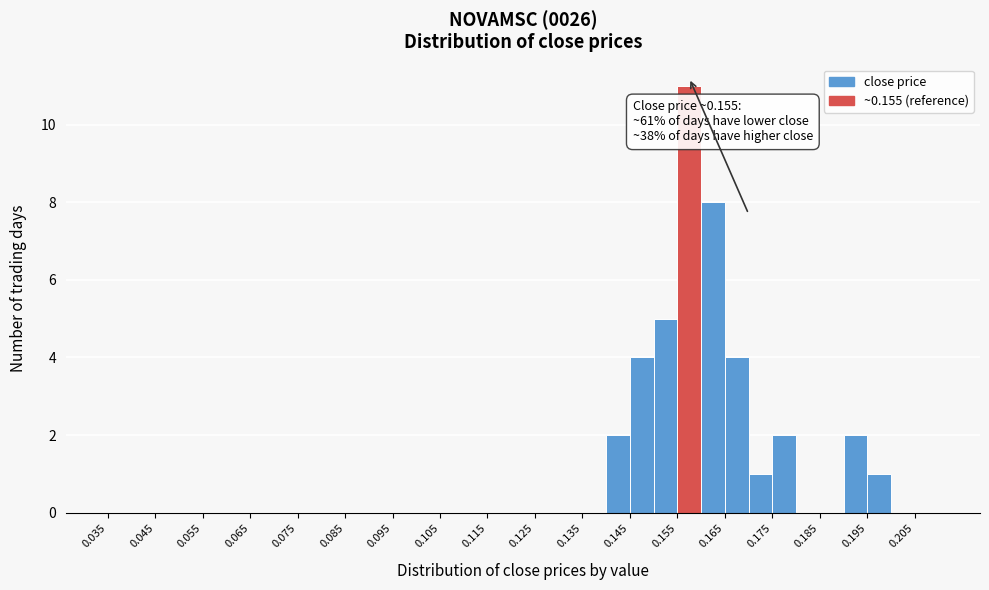

Which range on the x-axis has the tallest bar?

0.155 to 0.160